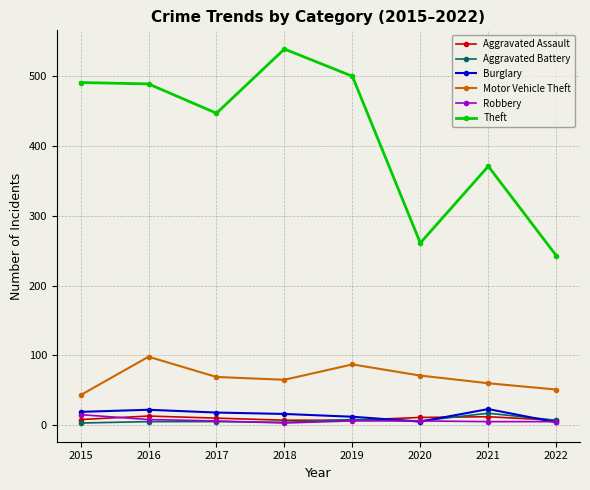

Is the value of Theft at 2015 greater than the value of Aggravated Assault at 2015?

Yes